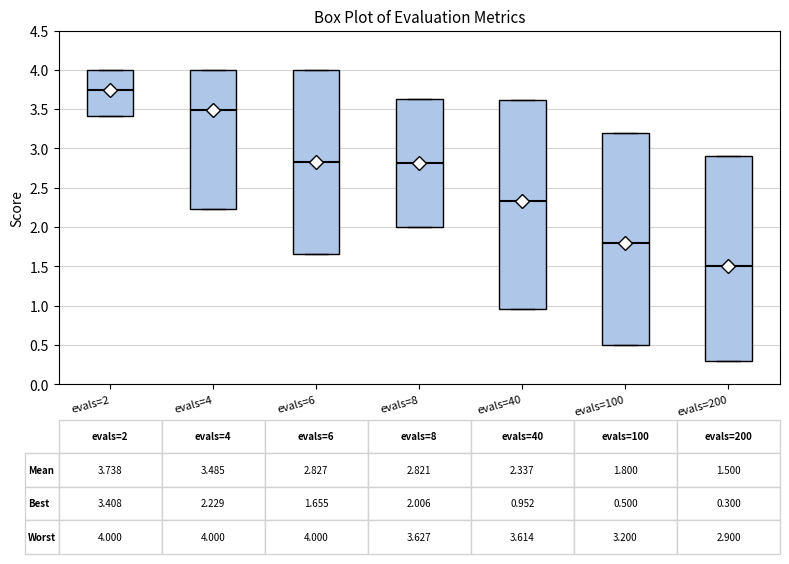

Which box's median line is the lowest?

evals=200